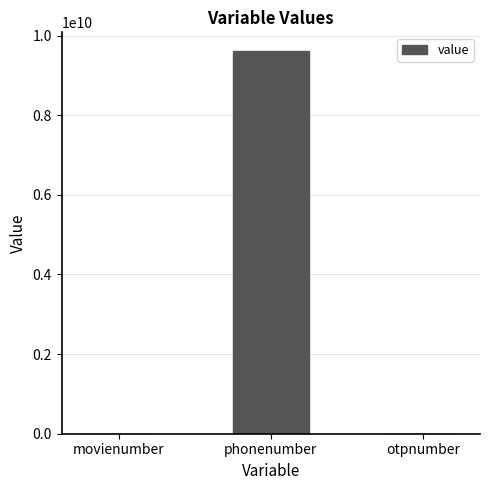

Are the bars horizontal?

No